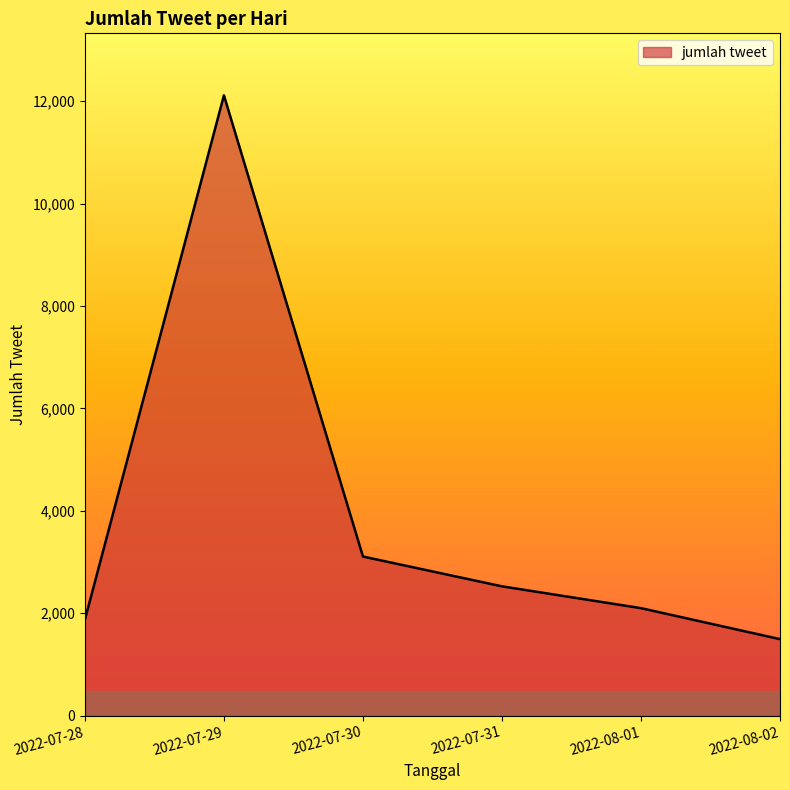

At which label is the value closest to 6804?

2022-07-30